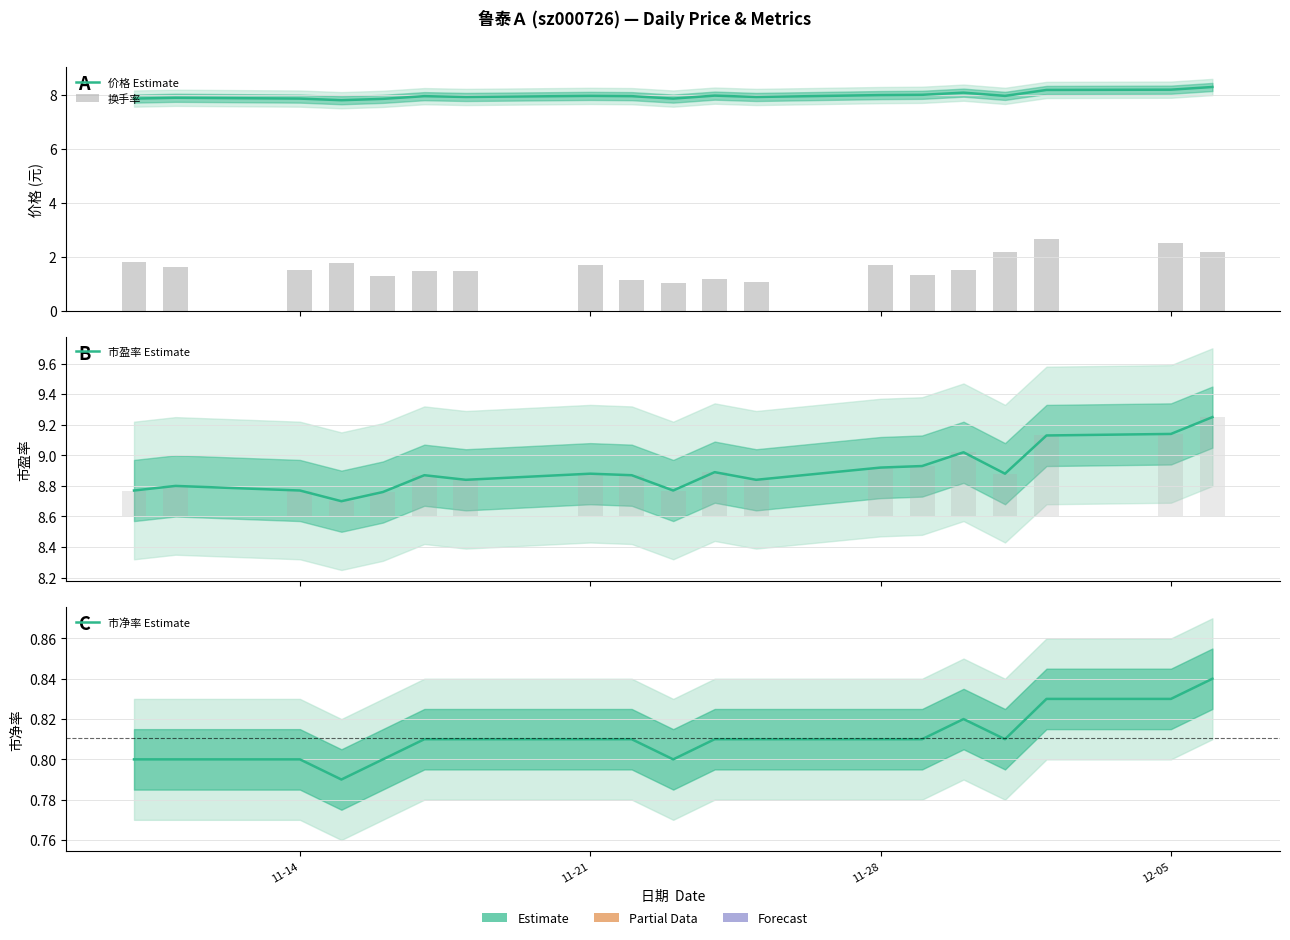

Which series has the widest spread of values?

换手率